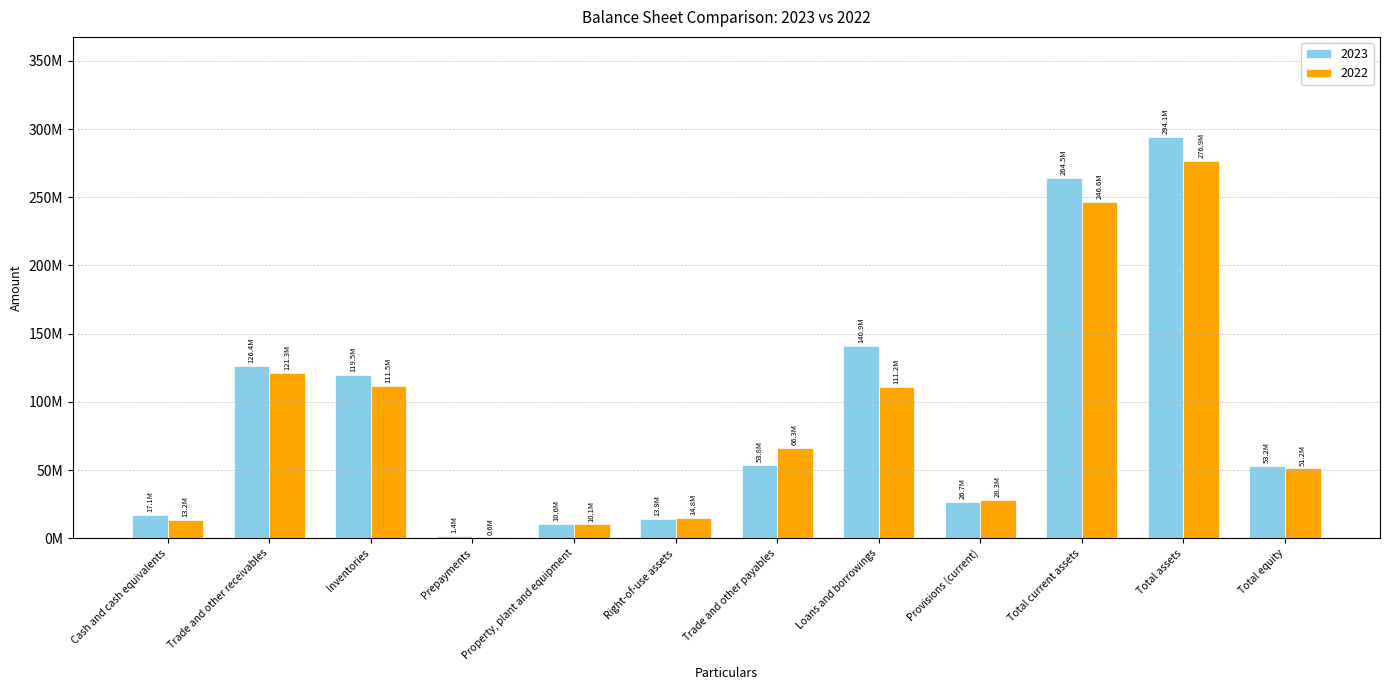

At which category is the sum across all series the highest?

Total assets